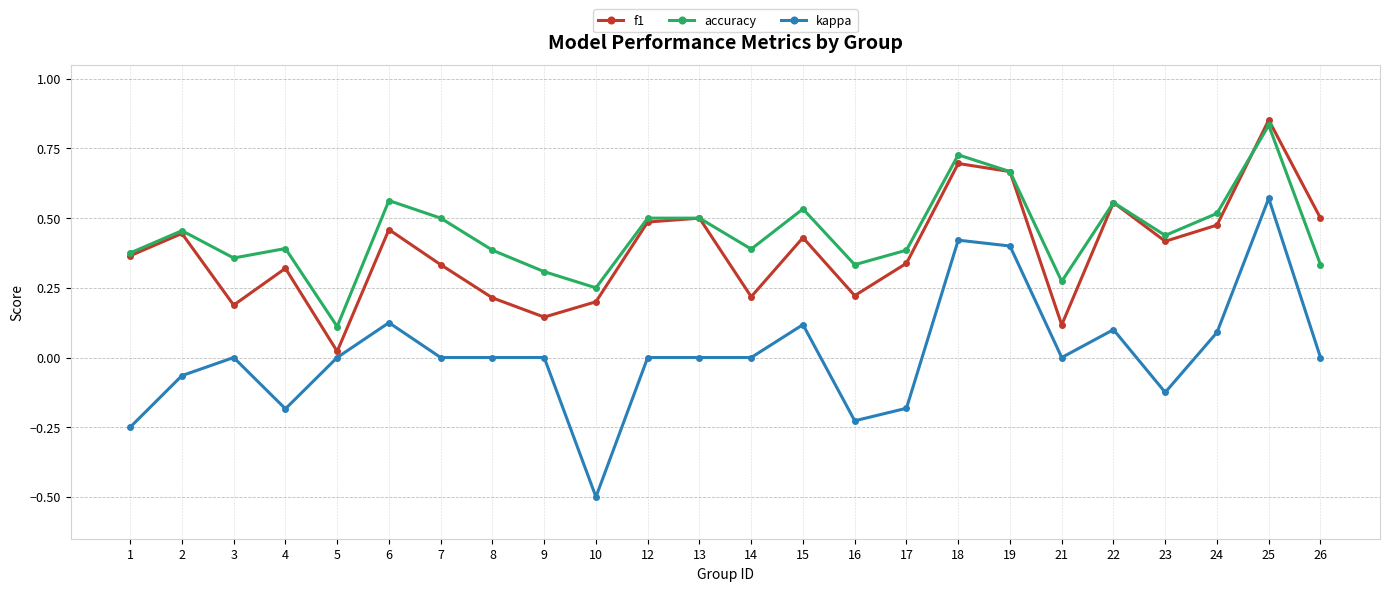

The value of kappa at 4 is -0.3. True or false?

False